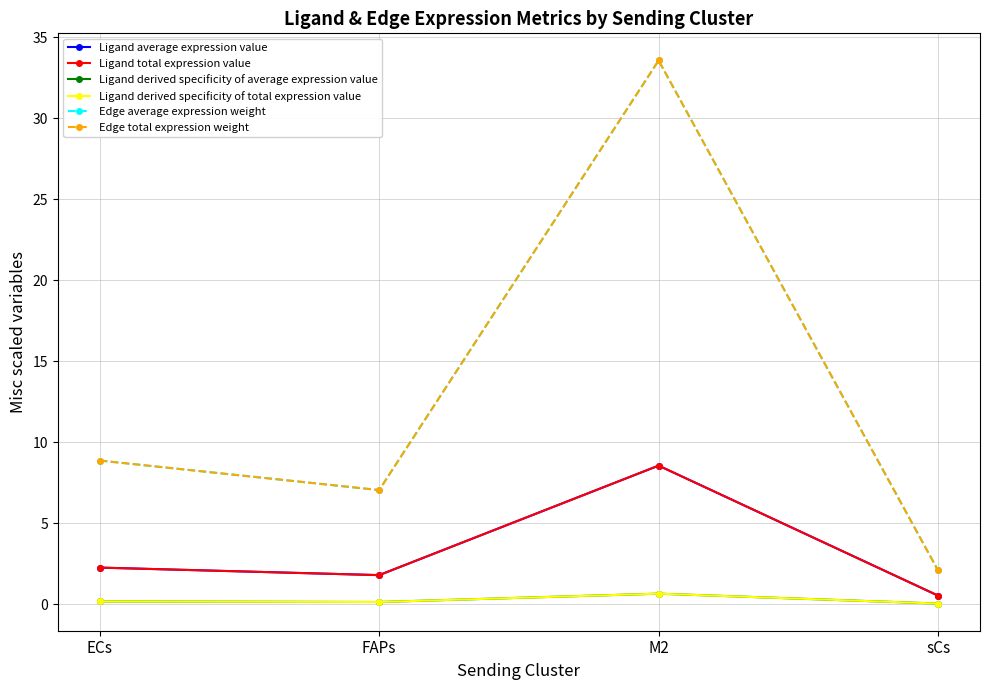

Is the value of Ligand derived specificity of average expression value at M2 greater than the value of Ligand total expression value at FAPs?

No